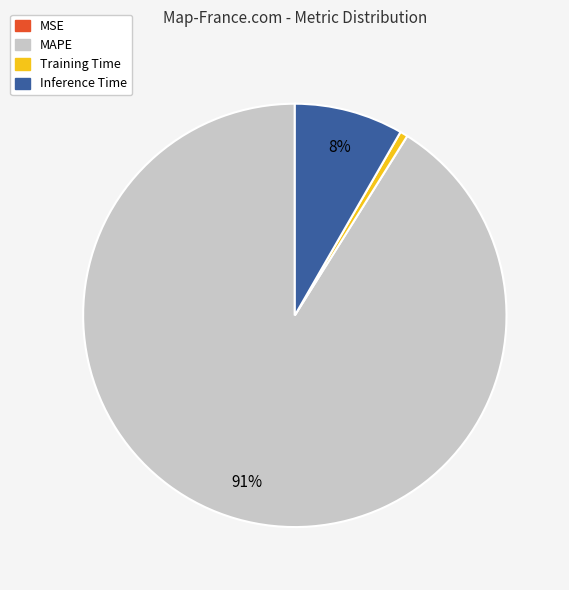

To the nearest percent, what portion does MAPE represent?

91%